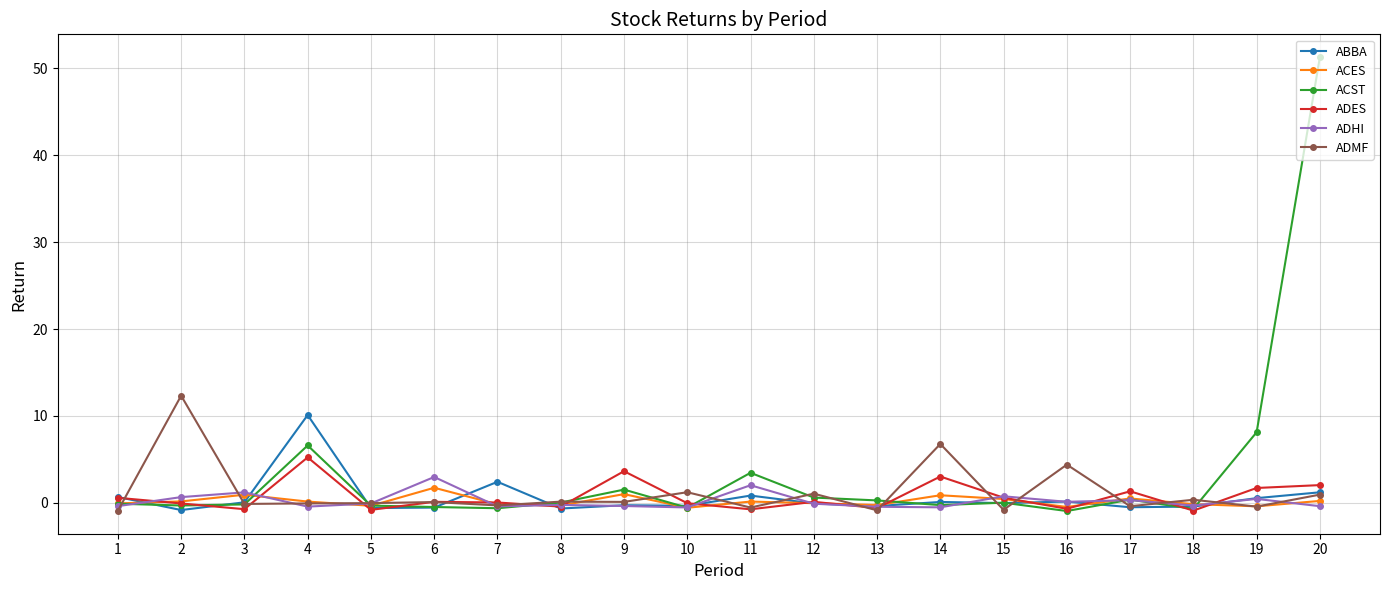

True or false: ADHI and ABBA intersect in this chart.

True